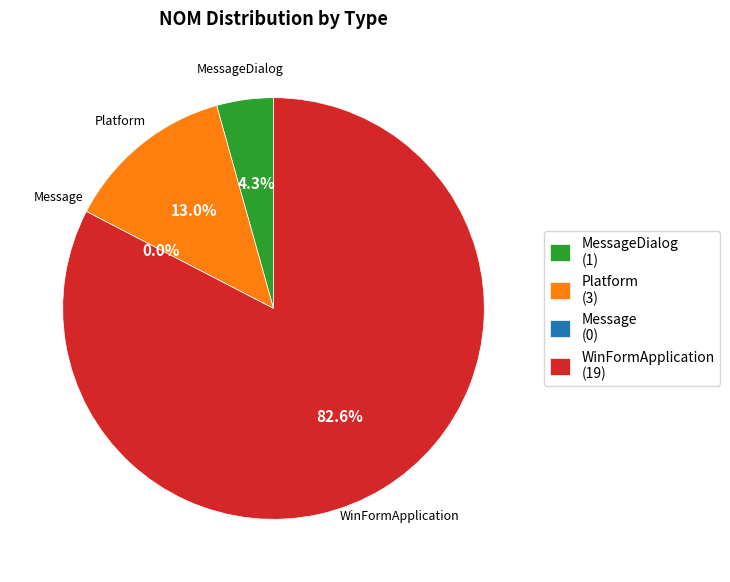

How much of the chart is everything except MessageDialog?

95.7%